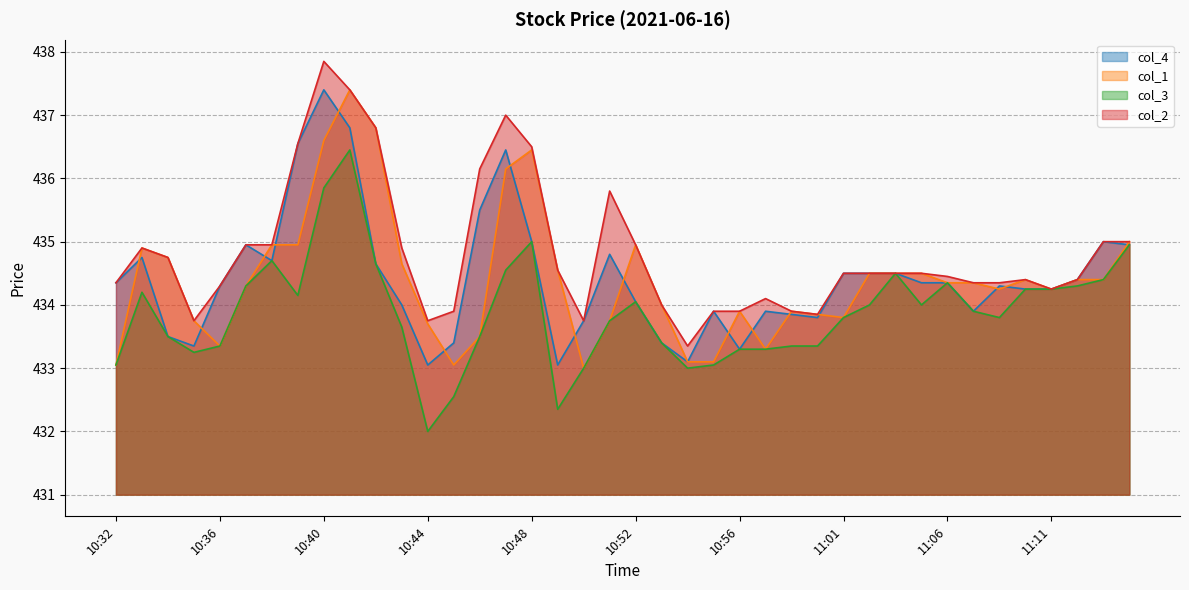

What is the value of the col_2 point at the 18th from the left?

434.6